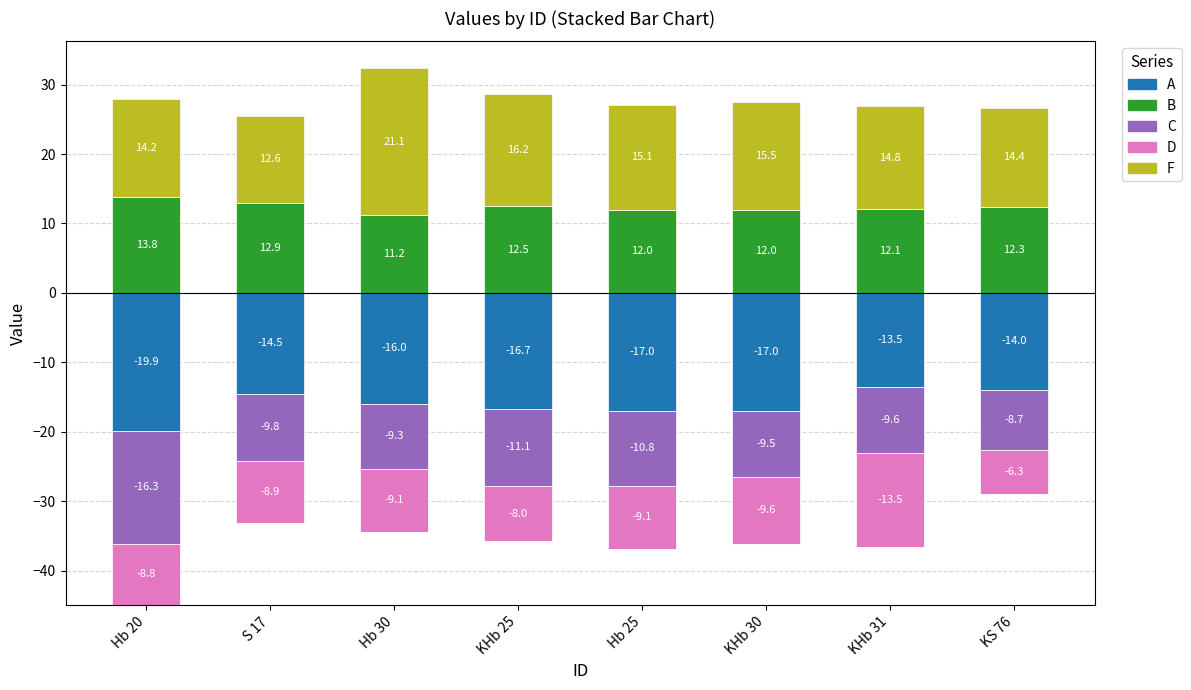

Which category has the lowest value in the F series?

S 17